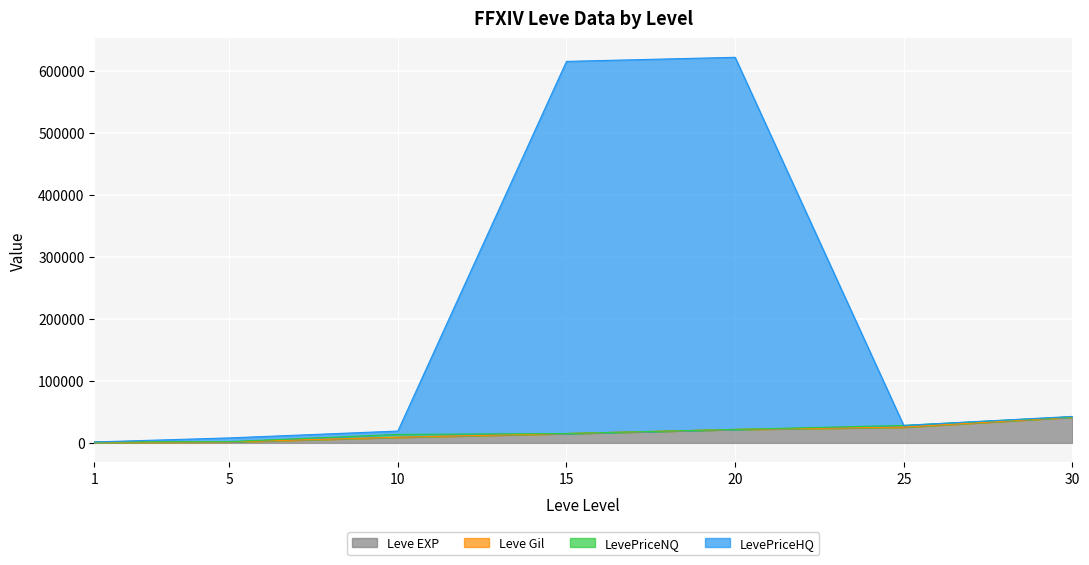

What is the value of the LevePriceHQ point at the 2nd from the left?

7973